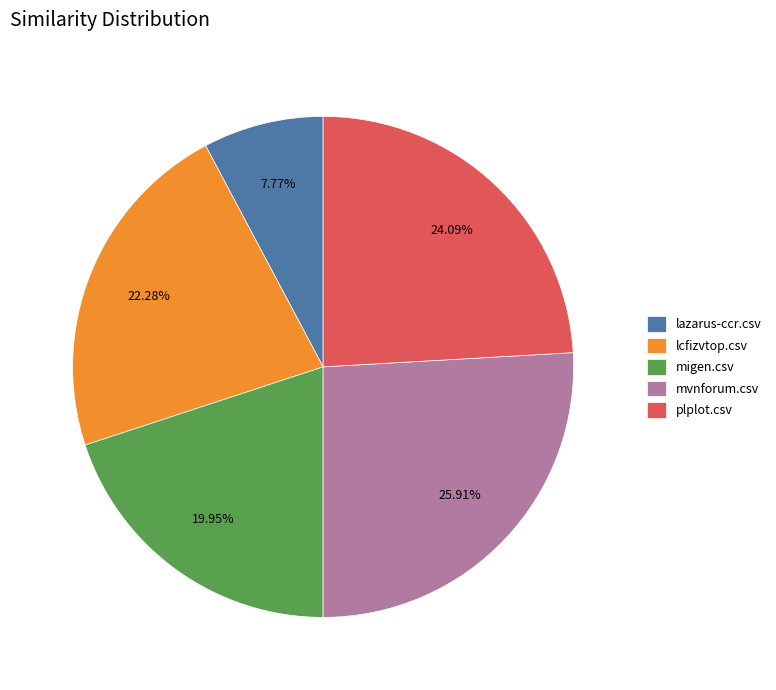

Does mvnforum.csv account for over 50% of the chart?

No